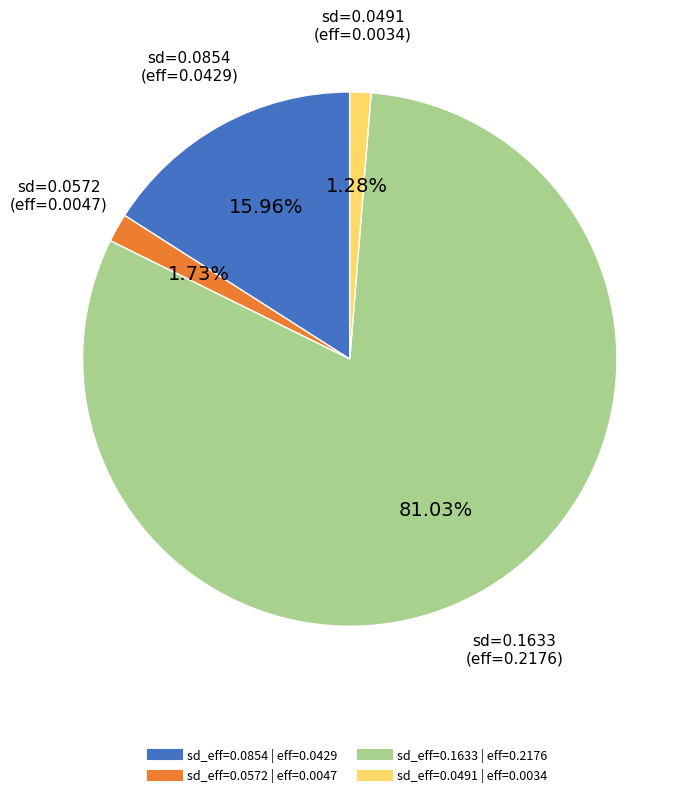

Is there any slice that represents more than half of the pie?

Yes